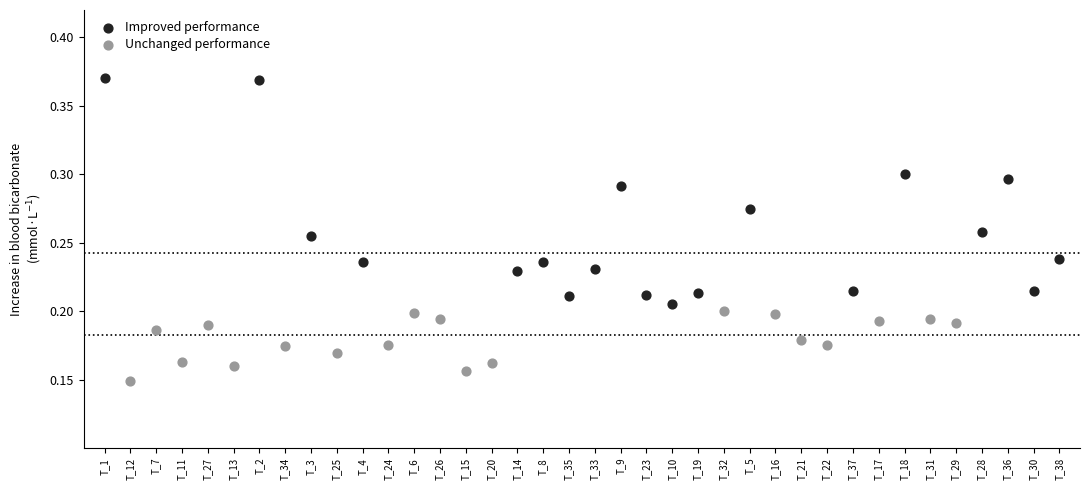

Which series has the largest Y range (max minus min)?

Improved performance